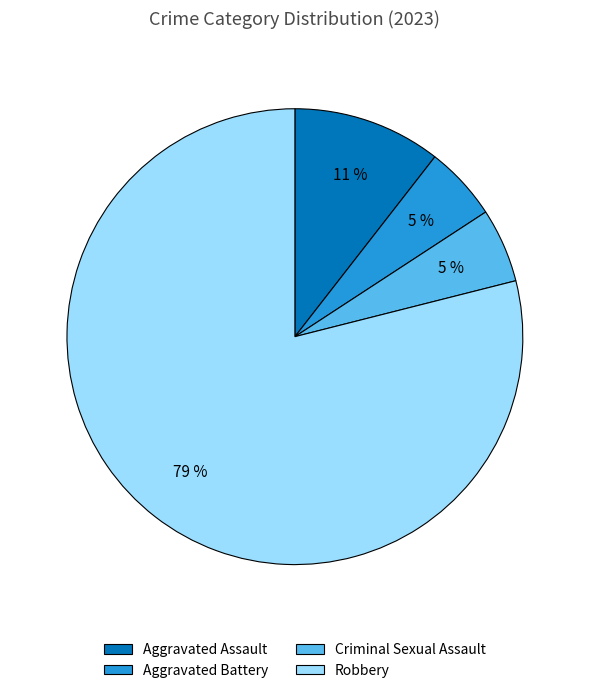

To the nearest percent, what percentage of the pie is Aggravated Assault?

11%